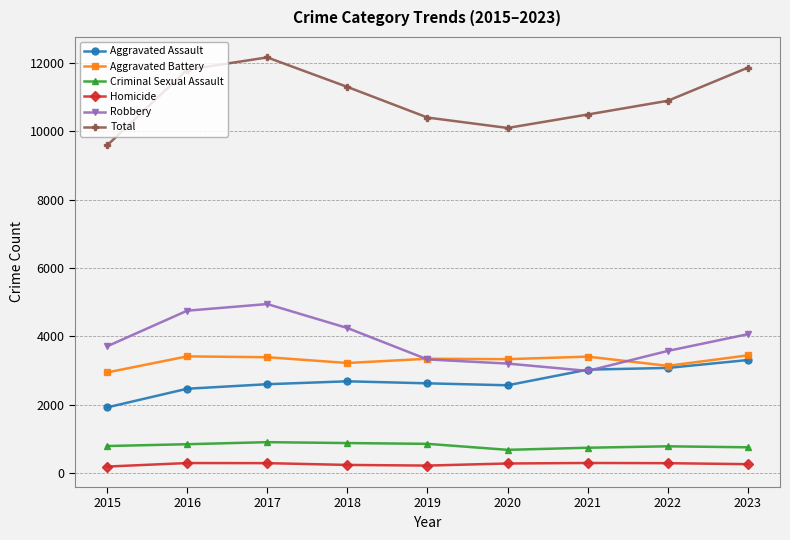

At which label does Robbery reach its minimum?

2021